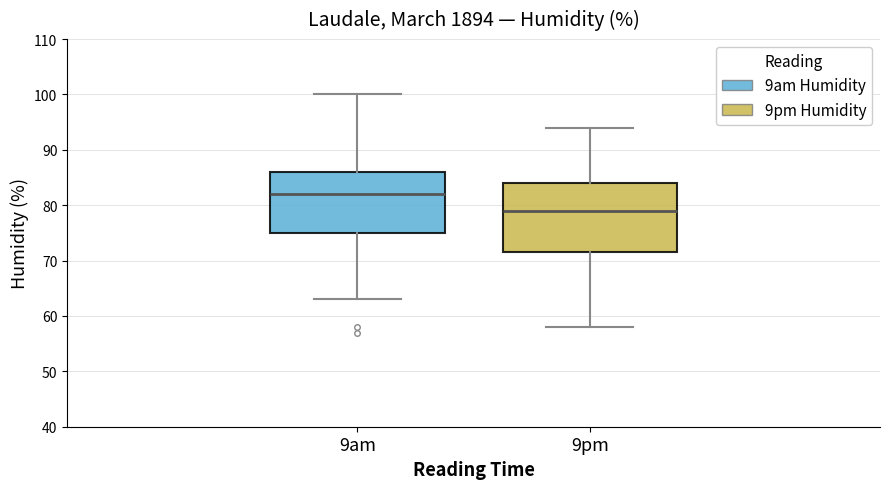

Where is the lower edge of the box for 9am on the y-axis? The values are not printed on the chart, so give them approximately, as read against the axis.

75